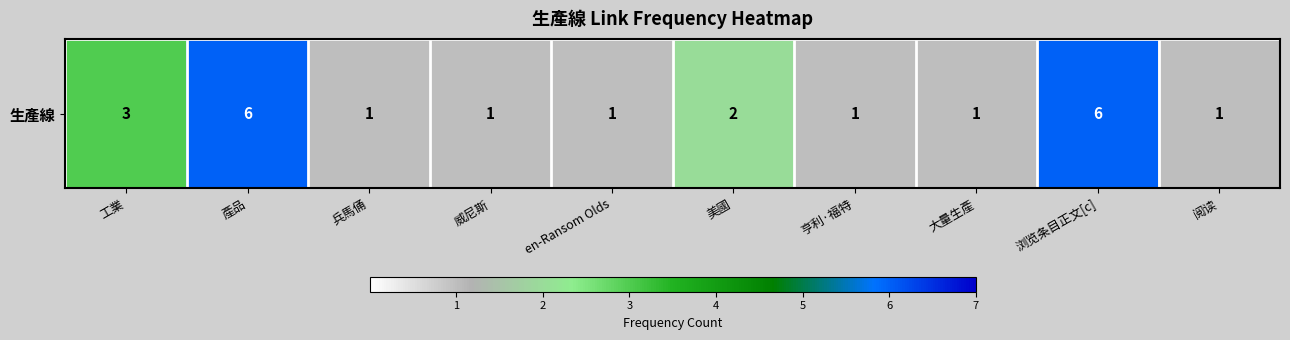

Rank the categories by value from lowest to highest.

兵馬俑, 威尼斯, en-Ransom Olds, 亨利·福特, 大量生產, 阅读, 美國, 工業, 產品, 浏览条目正文[c]